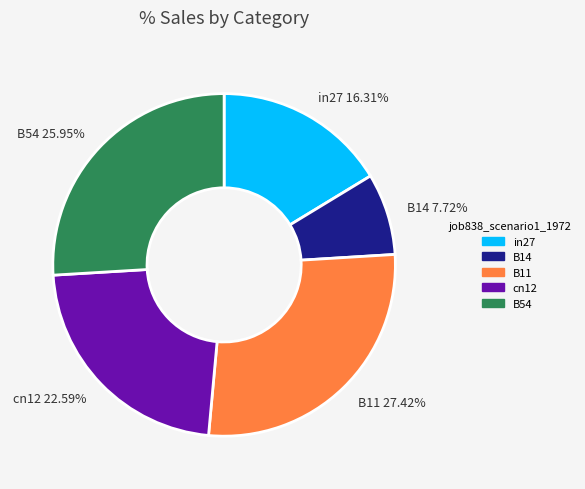

Which category has the biggest portion of the pie?

B11